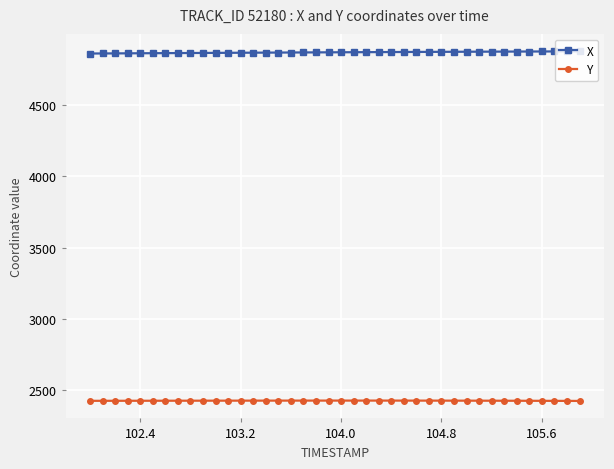

What is the maximum value for Y?

2427.2